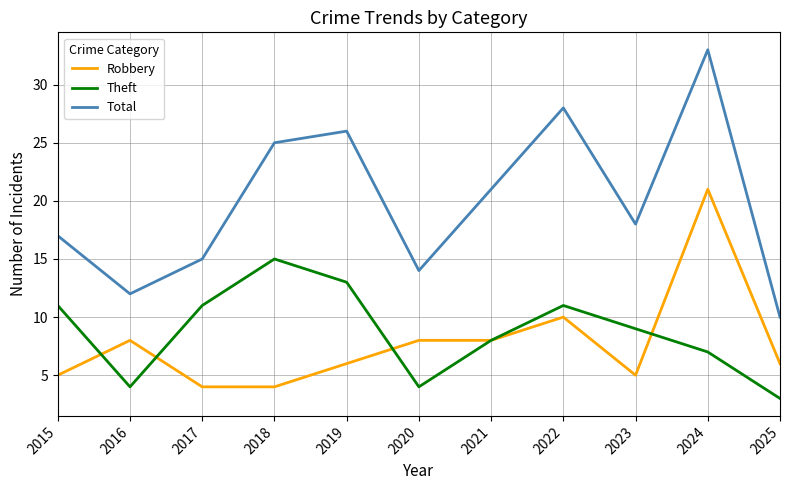

What is the total value across all series at 2024?

61